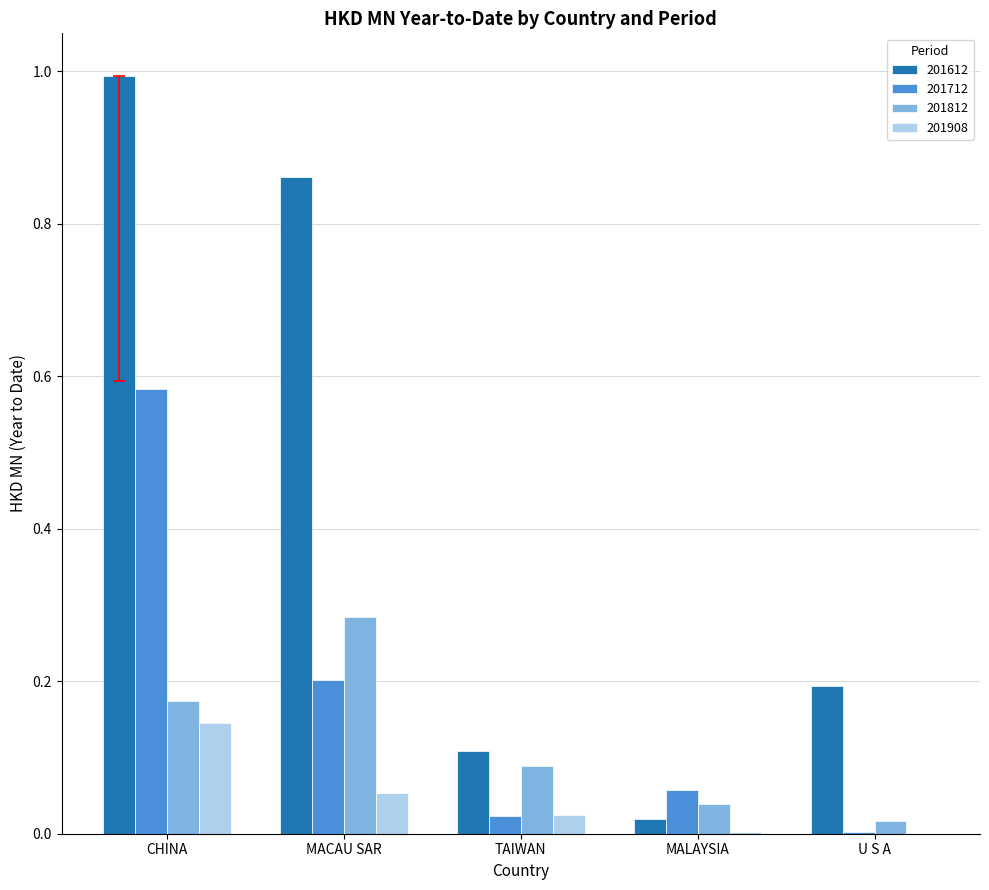

How many series are shown in this chart?

4